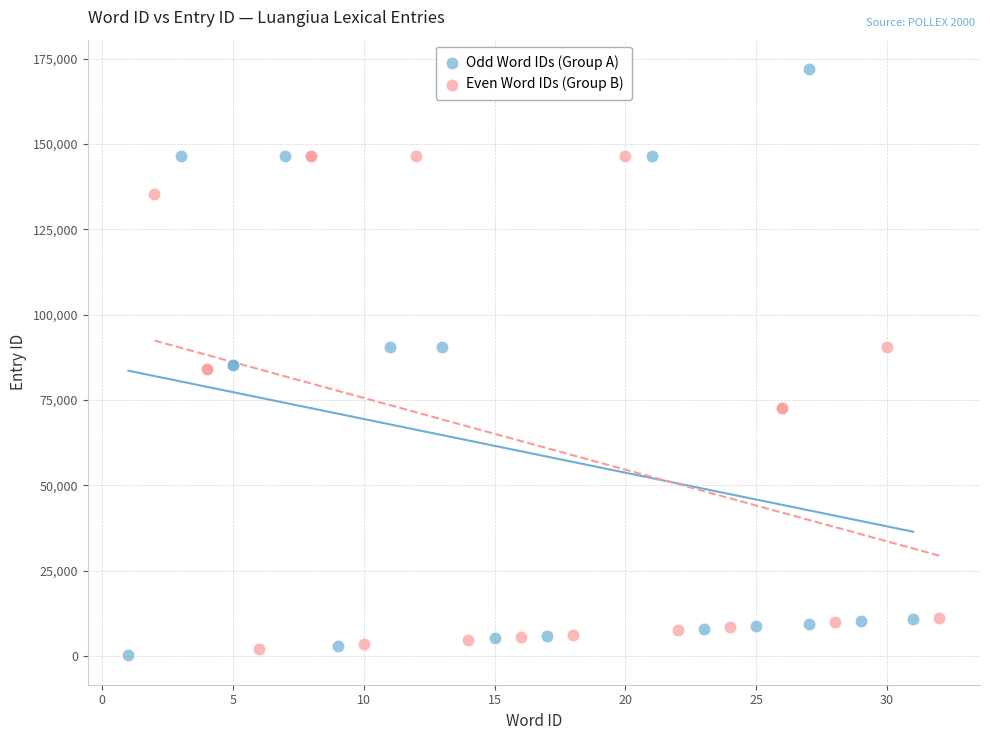

Which series has the largest Y range (max minus min)?

Odd Word IDs (Group A)